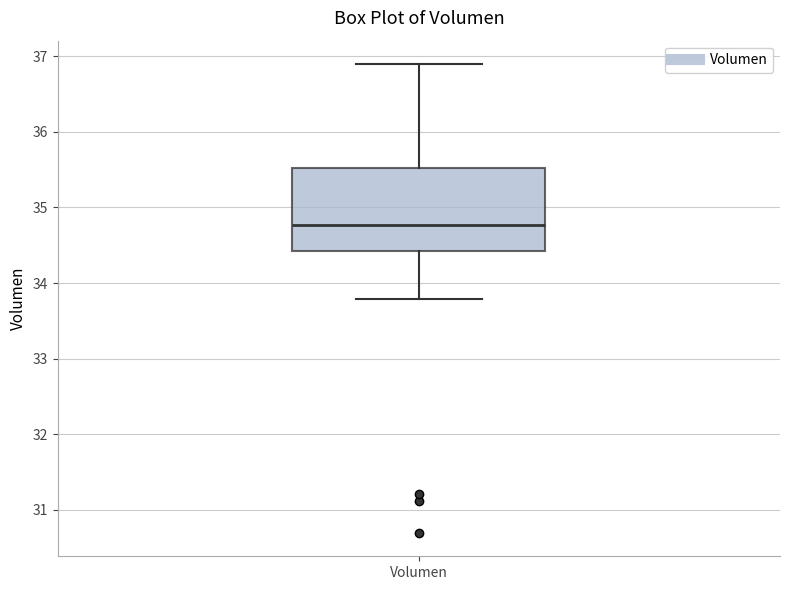

Where does the upper whisker of the box for Volumen end on the y-axis? The values are not printed on the chart, so give them approximately, as read against the axis.

36.9